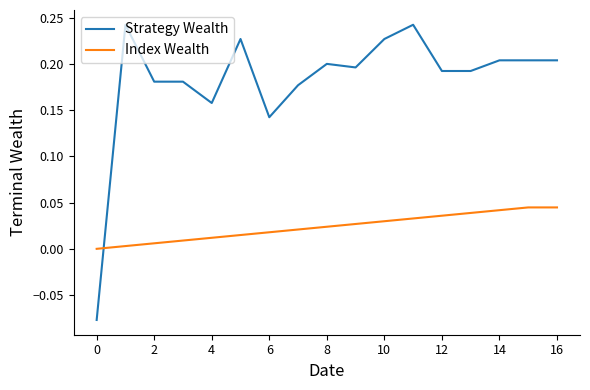

Which series has the largest total across all categories?

Strategy Wealth